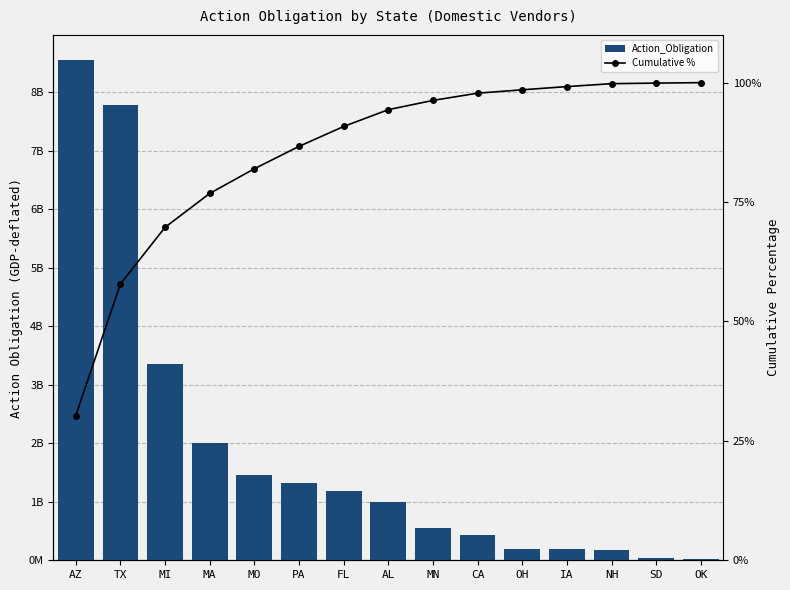

Reading left to right, extract all data points from this chart.

Action_Obligation: AZ=8549667413.3	TX=7779425882.5	MI=3351066495.2	MA=2002095815.8	MO=1460175196.5	PA=1321712471.8	FL=1176114424.1	AL=994081951.4	MN=547477918.4	CA=427101764.3	OH=199837045.7	IA=189758660.5	NH=172071420.7	SD=34759033.9	OK=25971442.1
Cumulative %: AZ=30.3	TX=57.8	MI=69.7	MA=76.8	MO=82.0	PA=86.7	FL=90.8	AL=94.3	MN=96.3	CA=97.8	OH=98.5	IA=99.2	NH=99.8	SD=99.9	OK=100.0